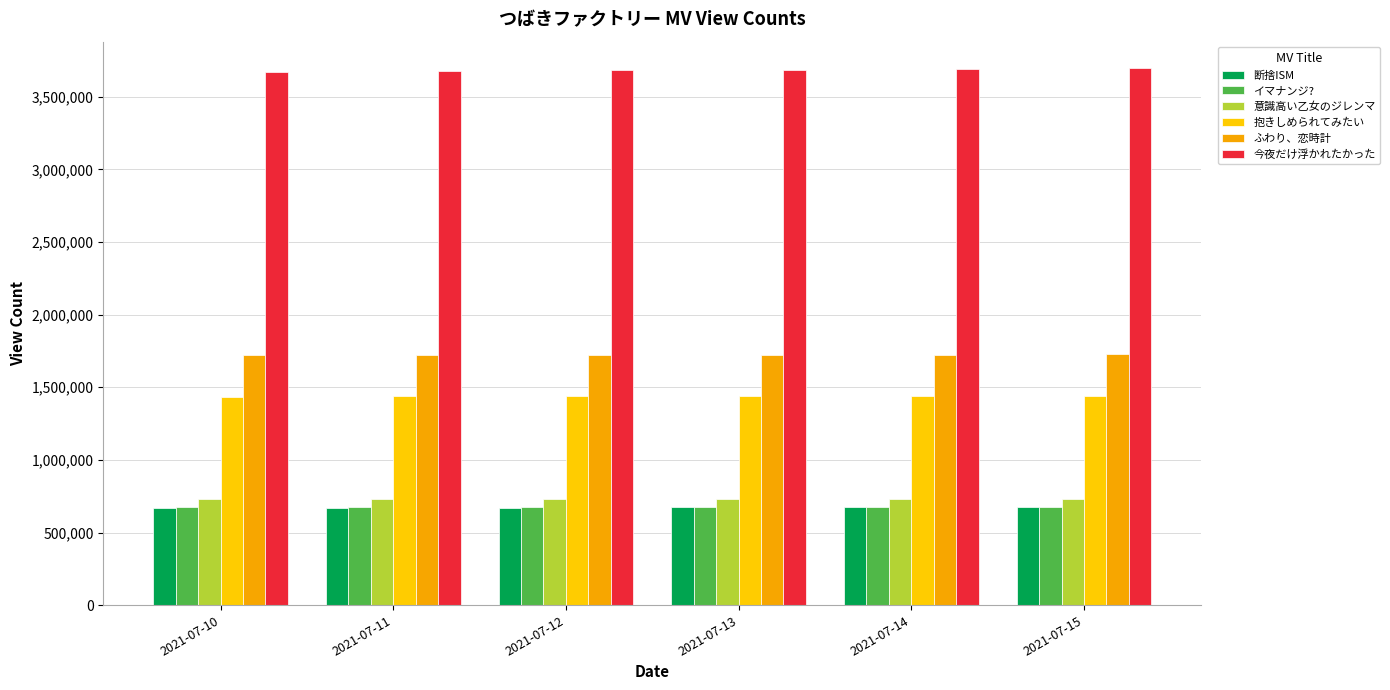

The 抱きしめられてみたい series shows 820318 at 2021-07-12. True or false?

False